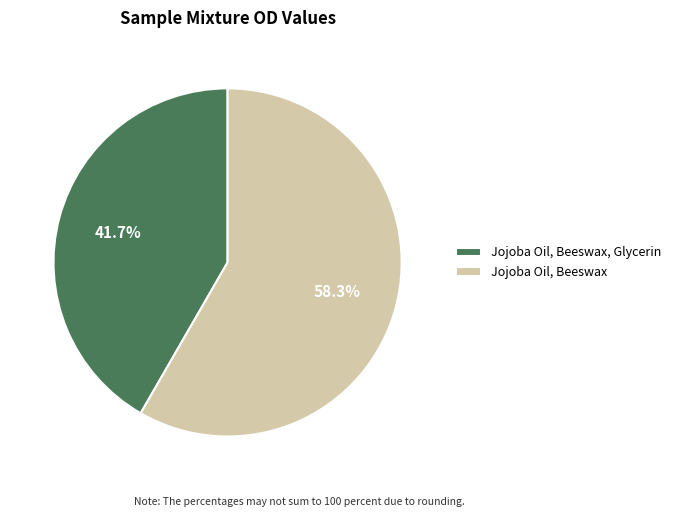

What is the ratio of the value at Jojoba Oil, Beeswax to the value at Jojoba Oil, Beeswax, Glycerin?

1.4